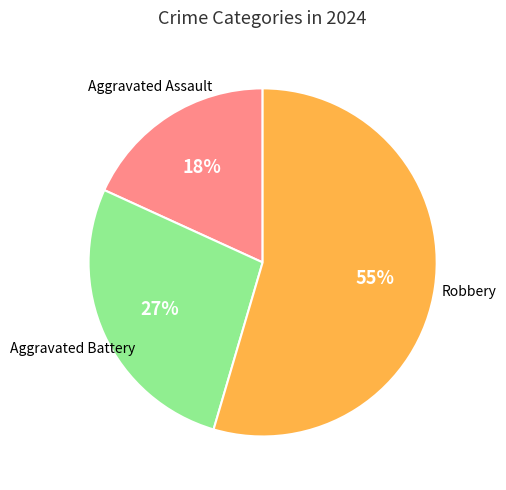

To the nearest percent, what is the average slice percentage?

33%